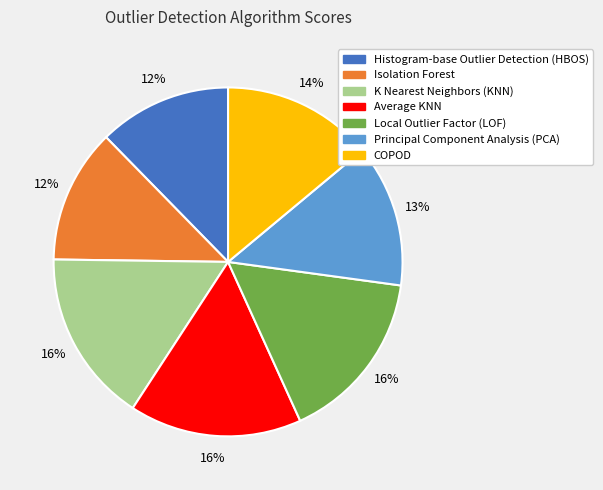

Is K Nearest Neighbors (KNN) the majority of the pie?

No